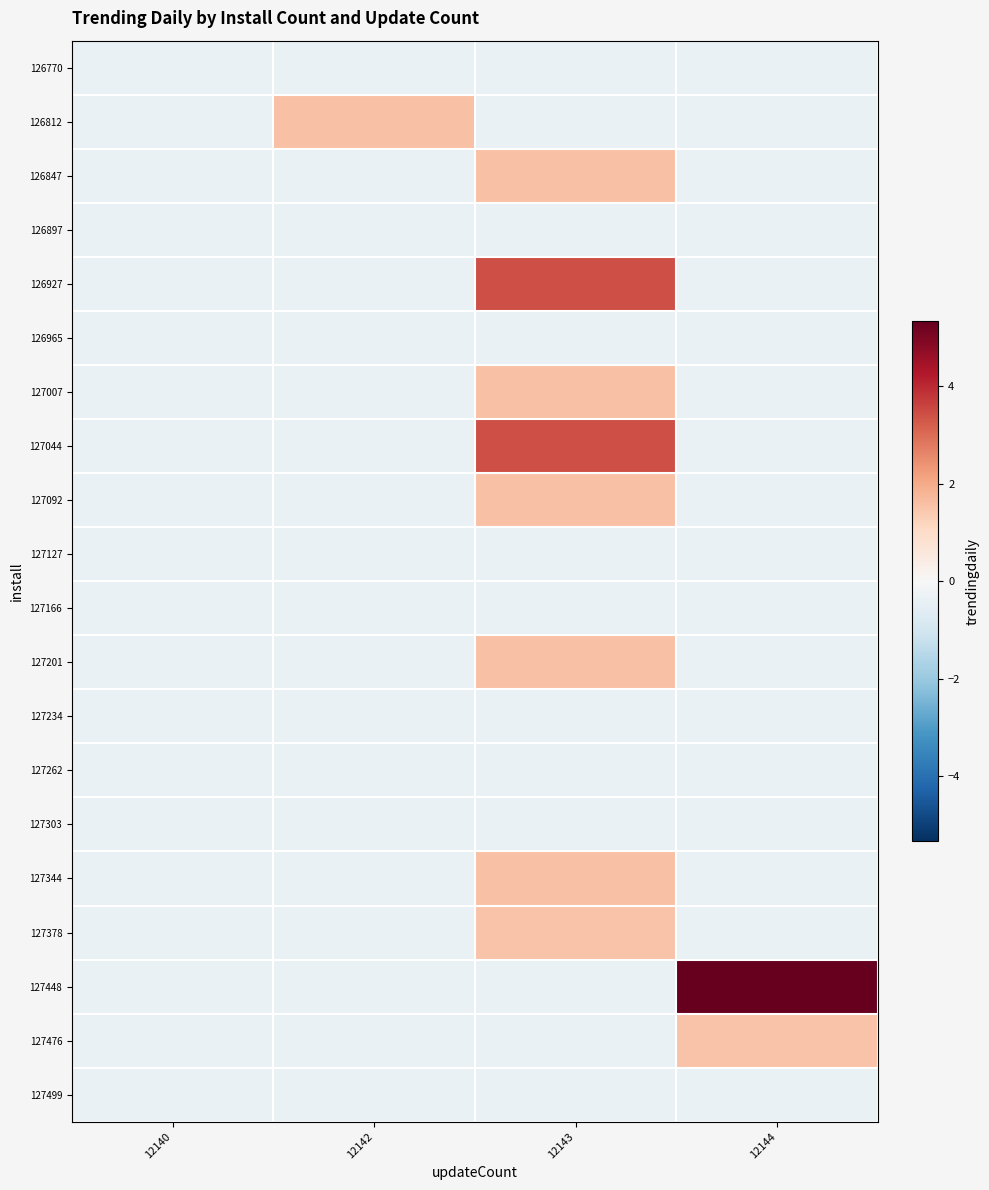

Reading left to right, transcribe all the data shown in this chart.

126770: 12140=-0.4	12142=-0.4	12143=-0.4	12144=-0.4
126812: 12140=-0.4	12142=1.5	12143=-0.4	12144=-0.4
126847: 12140=-0.4	12142=-0.4	12143=1.5	12144=-0.4
126897: 12140=-0.4	12142=-0.4	12143=-0.4	12144=-0.4
126927: 12140=-0.4	12142=-0.4	12143=3.4	12144=-0.4
126965: 12140=-0.4	12142=-0.4	12143=-0.4	12144=-0.4
127007: 12140=-0.4	12142=-0.4	12143=1.5	12144=-0.4
127044: 12140=-0.4	12142=-0.4	12143=3.4	12144=-0.4
127092: 12140=-0.4	12142=-0.4	12143=1.5	12144=-0.4
127127: 12140=-0.4	12142=-0.4	12143=-0.4	12144=-0.4
127166: 12140=-0.4	12142=-0.4	12143=-0.4	12144=-0.4
127201: 12140=-0.4	12142=-0.4	12143=1.5	12144=-0.4
127234: 12140=-0.4	12142=-0.4	12143=-0.4	12144=-0.4
127262: 12140=-0.4	12142=-0.4	12143=-0.4	12144=-0.4
127303: 12140=-0.4	12142=-0.4	12143=-0.4	12144=-0.4
127344: 12140=-0.4	12142=-0.4	12143=1.5	12144=-0.4
127378: 12140=-0.4	12142=-0.4	12143=1.5	12144=-0.4
127448: 12140=-0.4	12142=-0.4	12143=-0.4	12144=5.3
127476: 12140=-0.4	12142=-0.4	12143=-0.4	12144=1.5
127499: 12140=-0.4	12142=-0.4	12143=-0.4	12144=-0.4